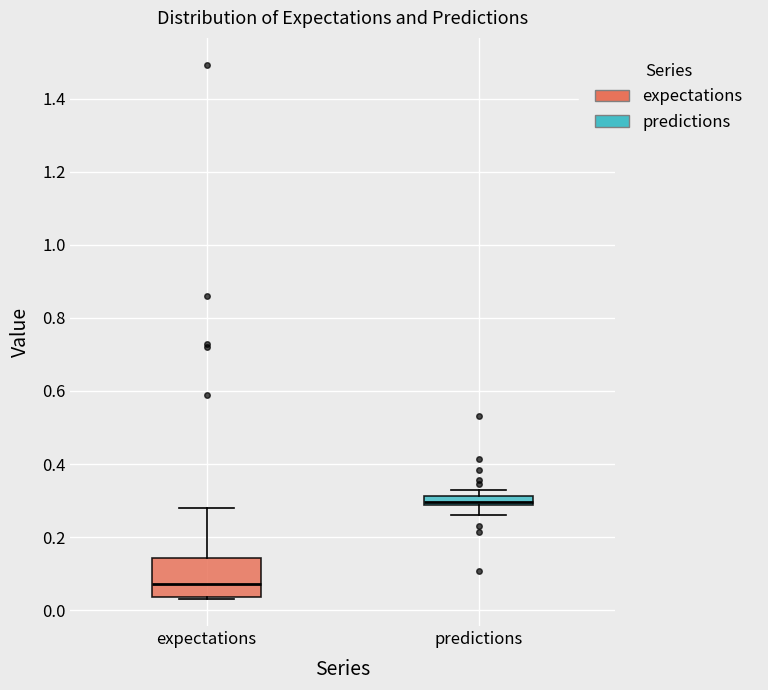

Comparing the boxes themselves (not the whiskers), which one is the tallest?

expectations